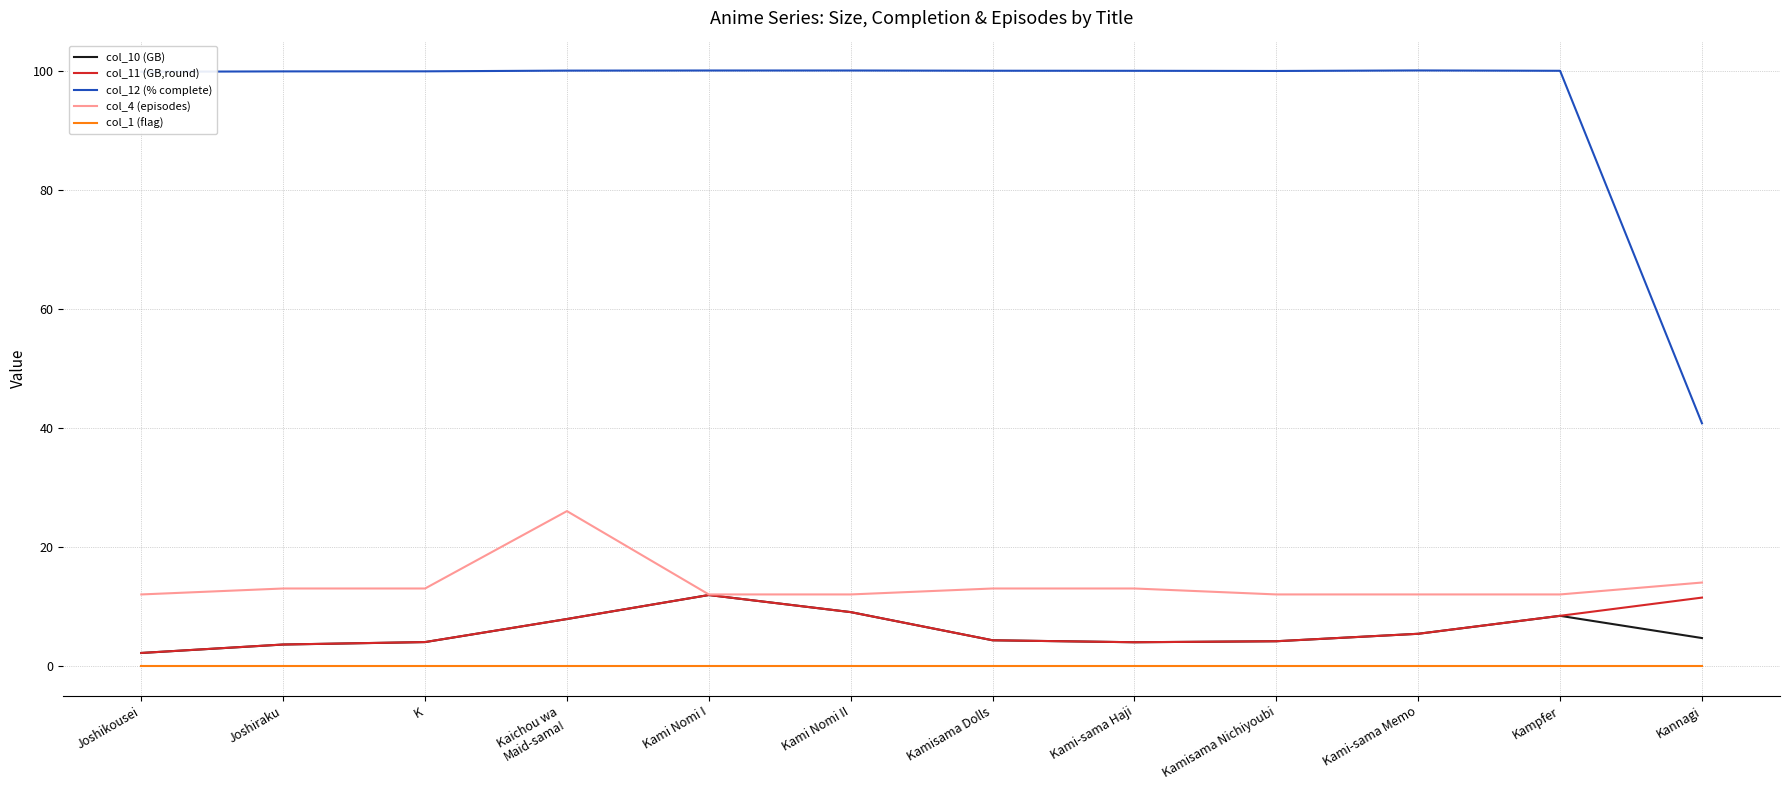

True or false: col_4 (episodes) and col_1 (flag) intersect in this chart.

False